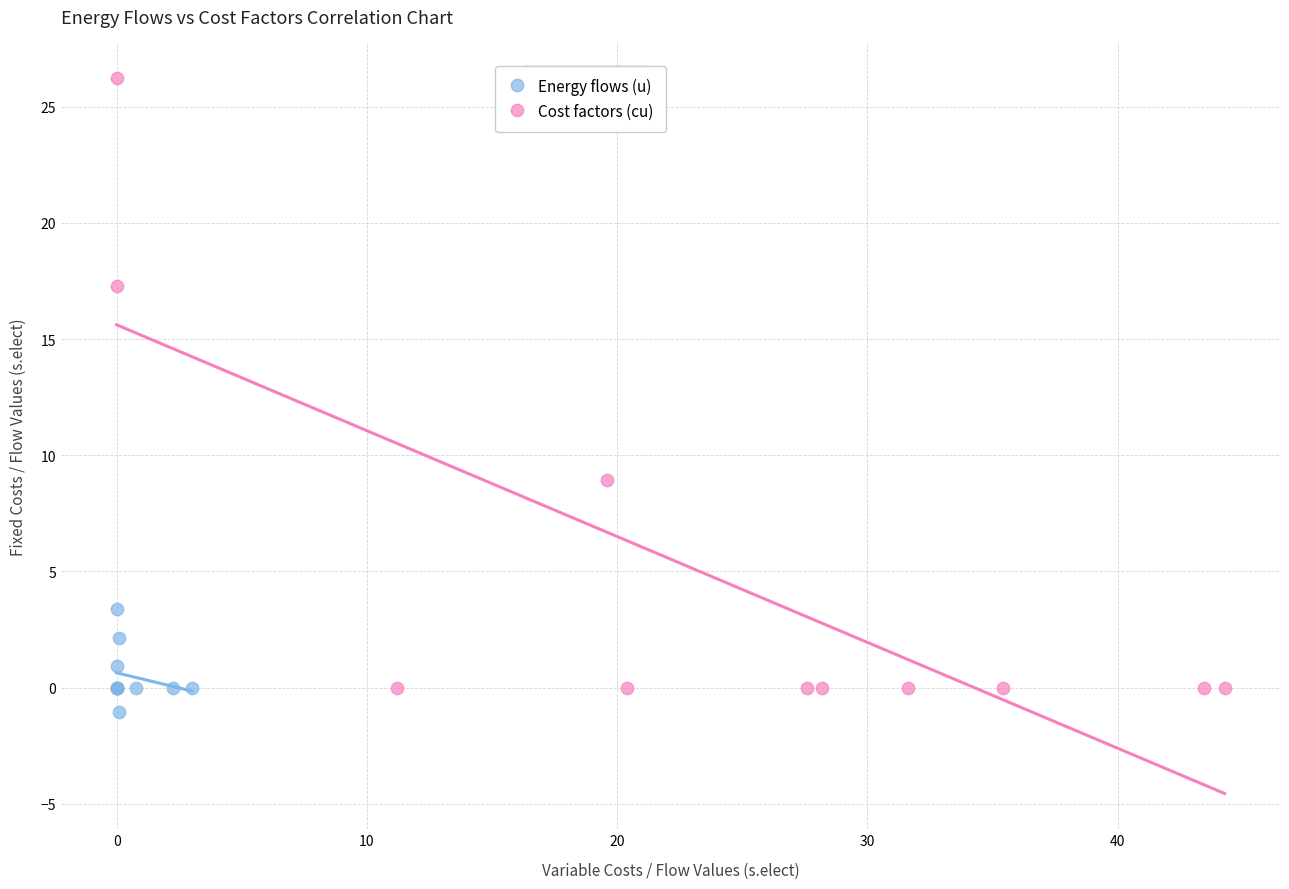

Which series has the widest spread of Y values?

Cost factors (cu)